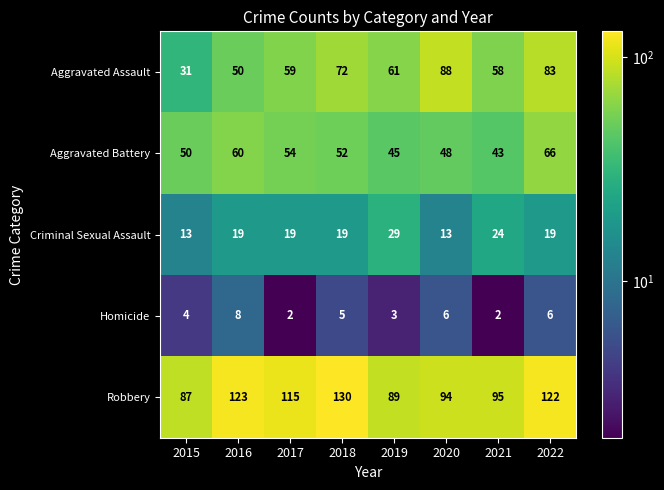

List the series in order of their peak value, lowest first.

Homicide, Criminal Sexual Assault, Aggravated Battery, Aggravated Assault, Robbery